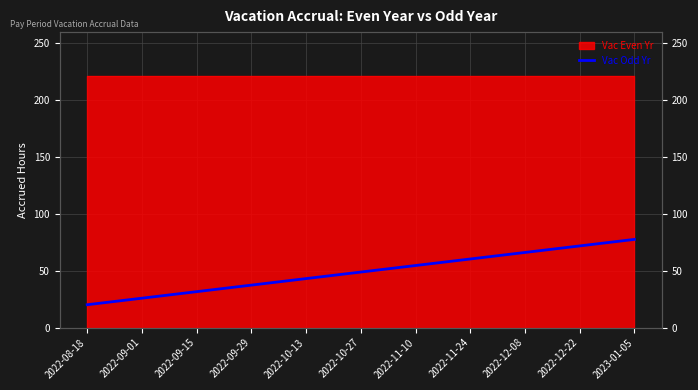

List the labels in order of value, largest first.

2023-01-05, 2022-12-22, 2022-12-08, 2022-11-24, 2022-11-10, 2022-10-27, 2022-10-13, 2022-09-29, 2022-09-15, 2022-09-01, 2022-08-18